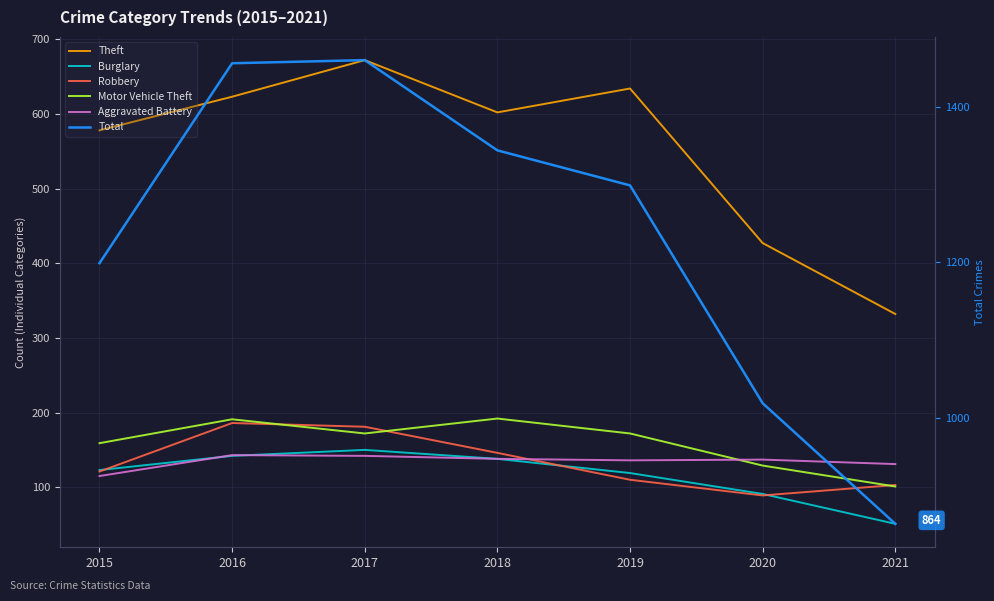

At which category does the chart reach its peak across all series?

2017